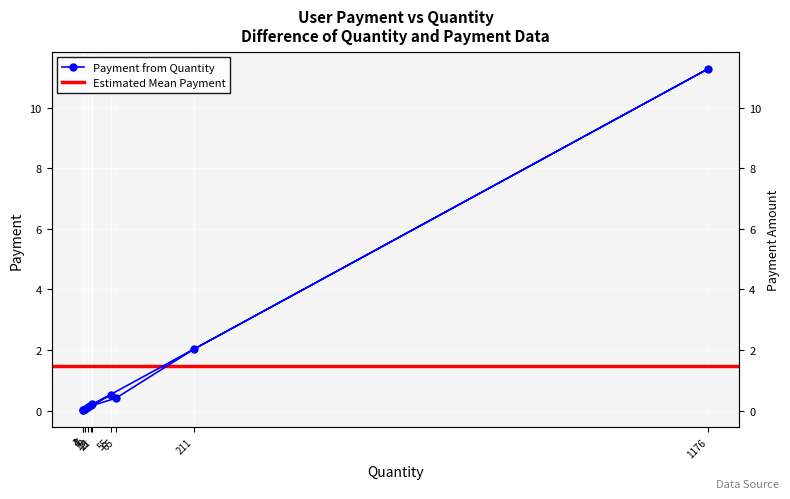

What is the difference between the second highest and minimum values?

2.0